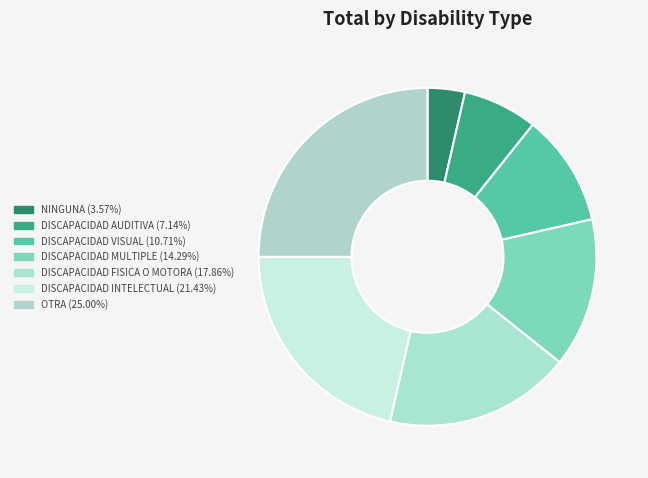

Between DISCAPACIDAD FISICA O MOTORA and NINGUNA, which is larger?

DISCAPACIDAD FISICA O MOTORA